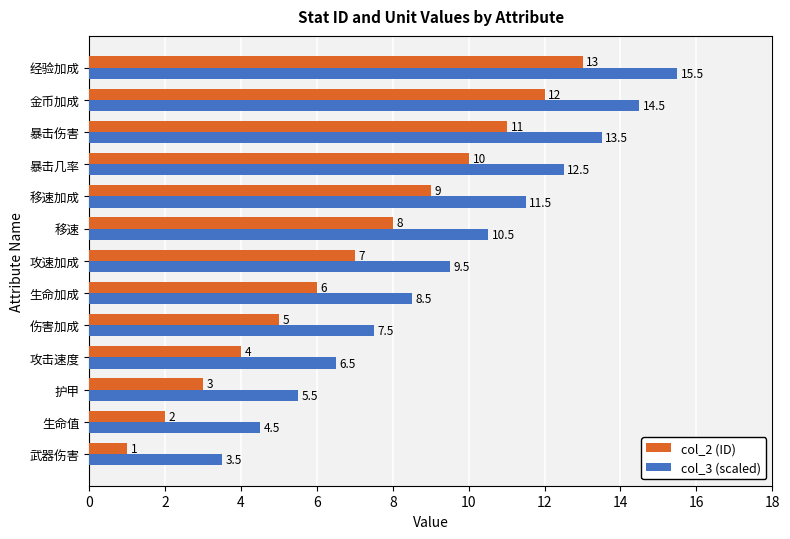

What is the maximum value shown in the chart?

15.5